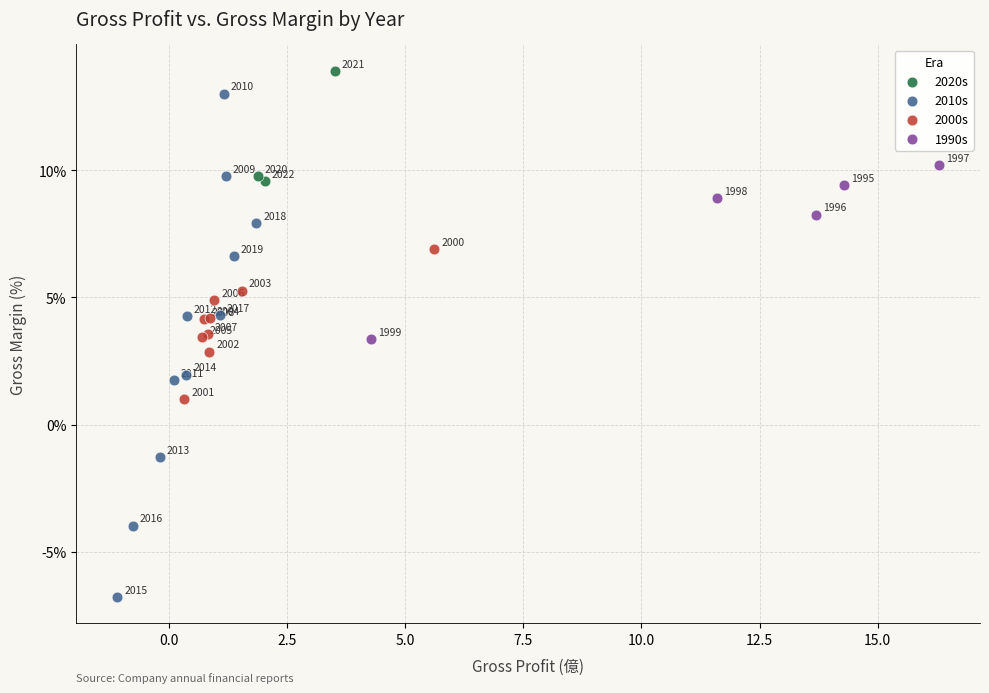

Which series contains the lowest Y value?

2010s